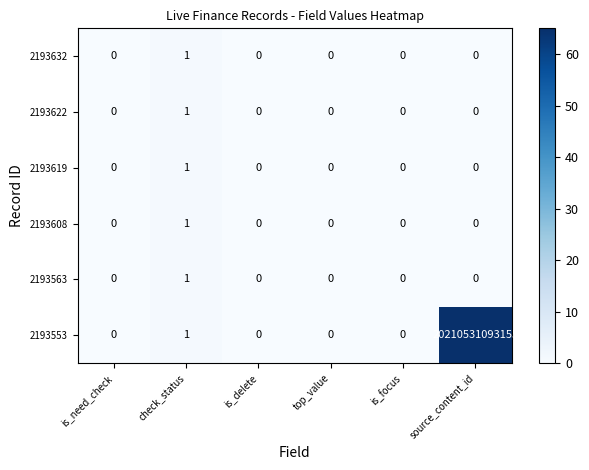

Count the 2193619 values in the range 0 to 1.

6